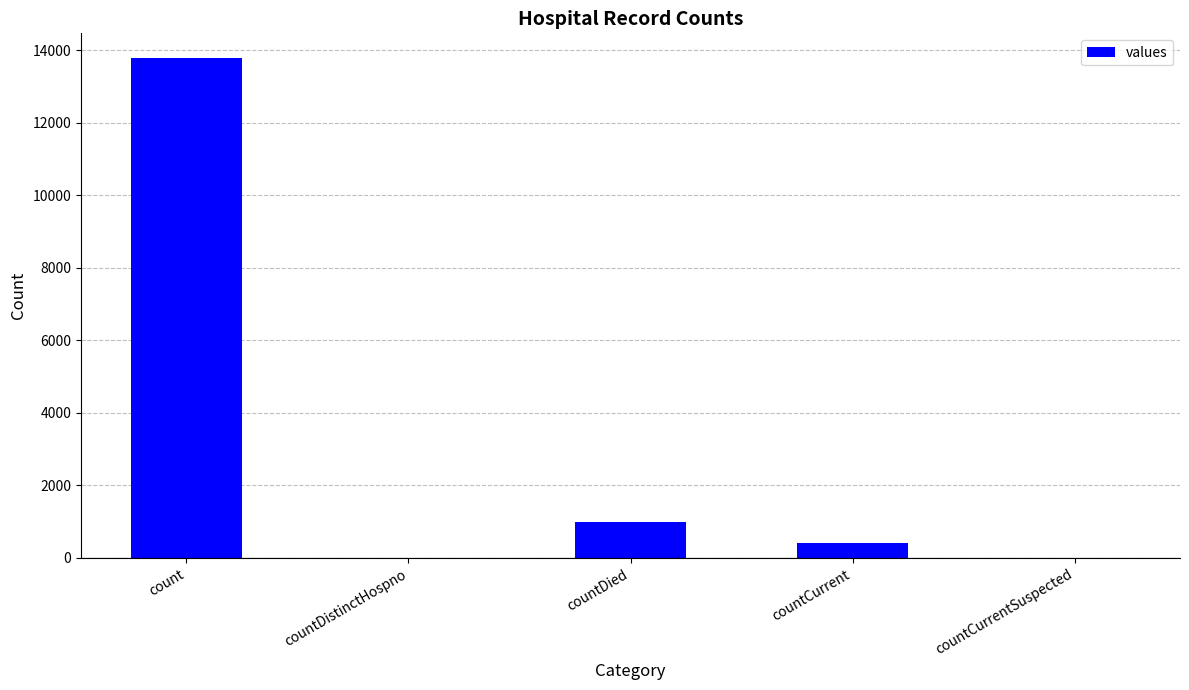

Between countDistinctHospno and countDied, which is larger?

countDied